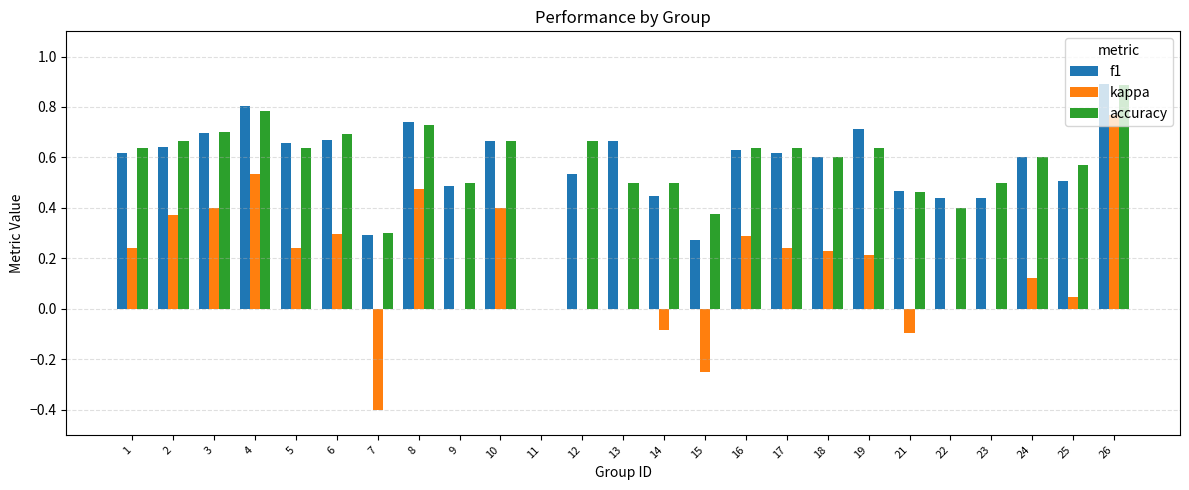

Is the value of f1 at 1 greater than the value of kappa at 2?

Yes